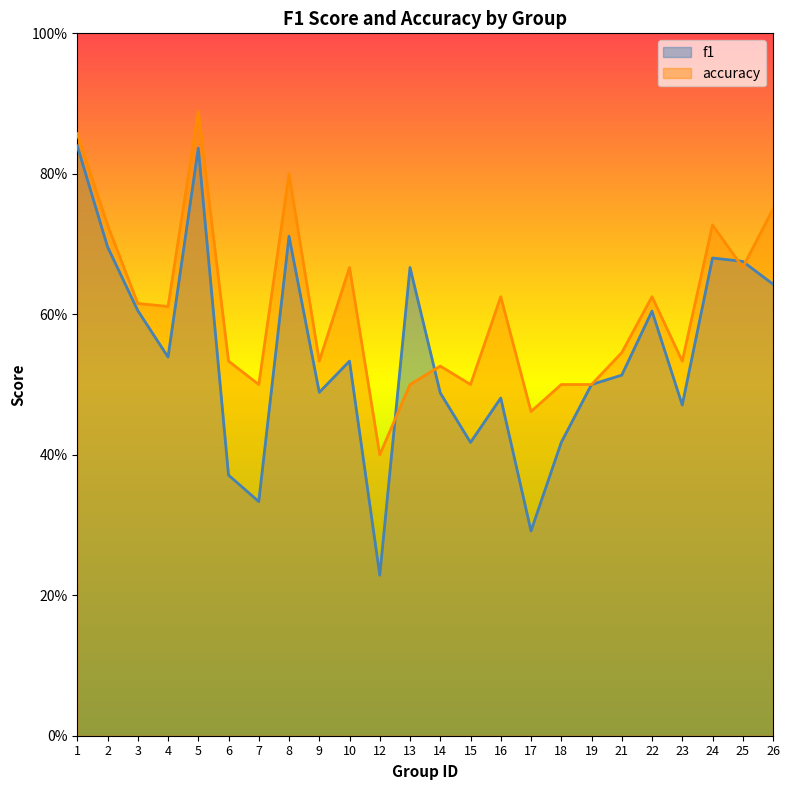

How many accuracy values are between 0 and 1?

24